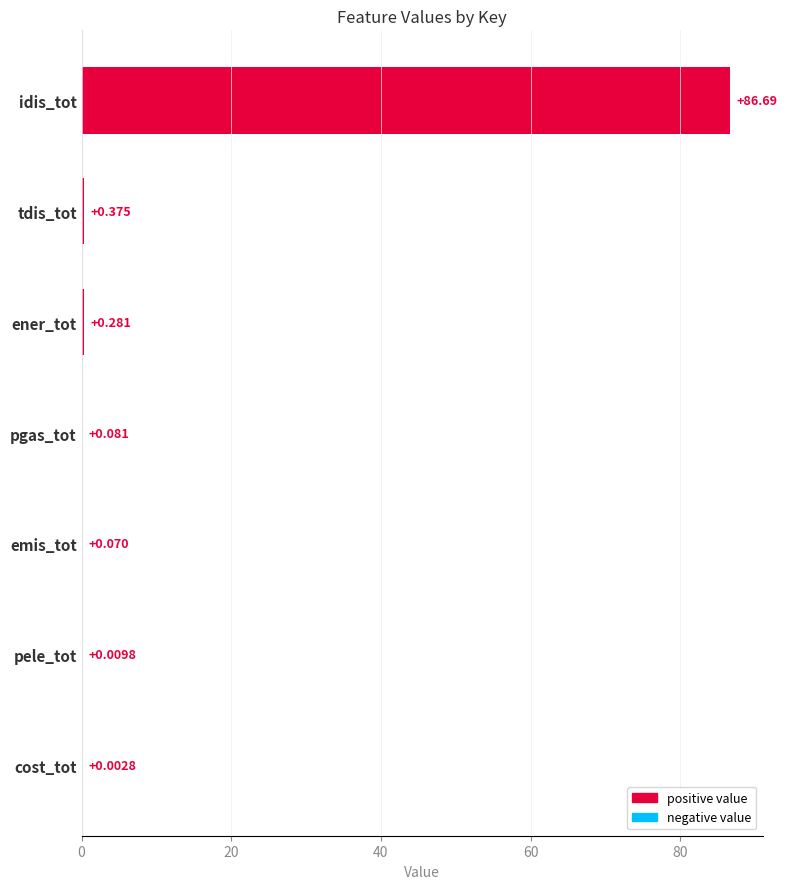

Between tdis_tot and pele_tot, which is larger?

tdis_tot